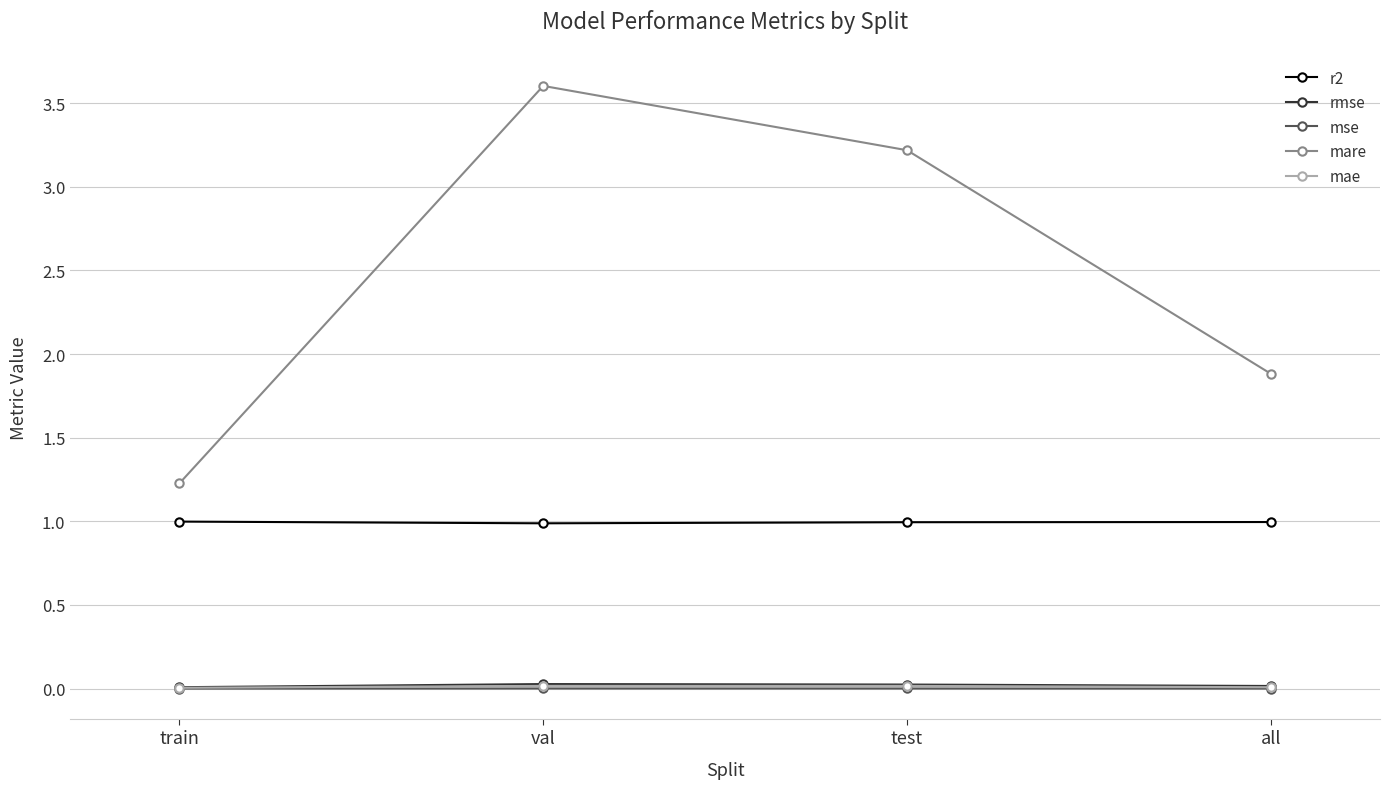

True or false: mae has a value of 0.0 at test.

True